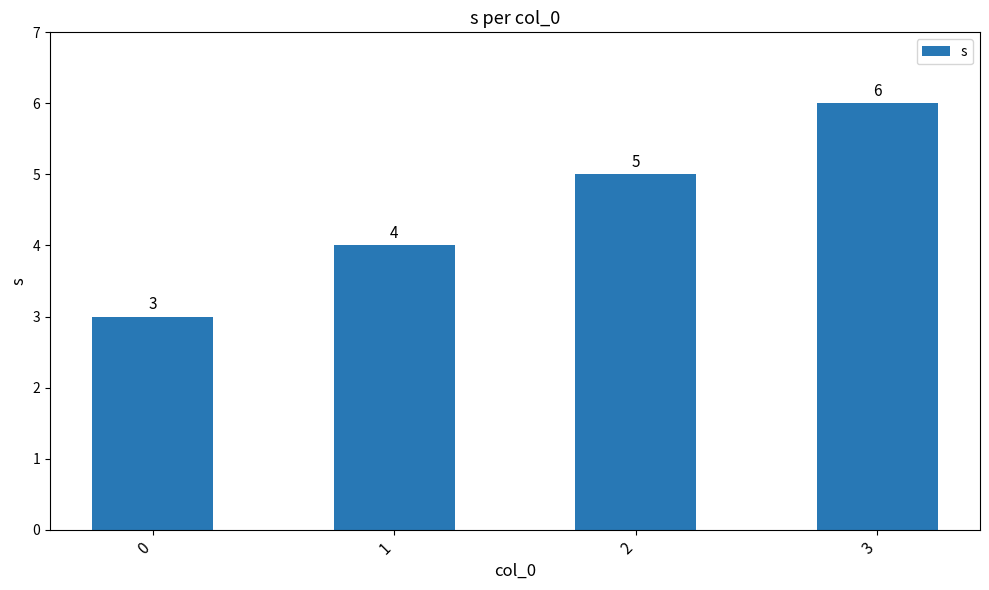

Reading left to right, extract all data points from this chart.

3	4	5	6